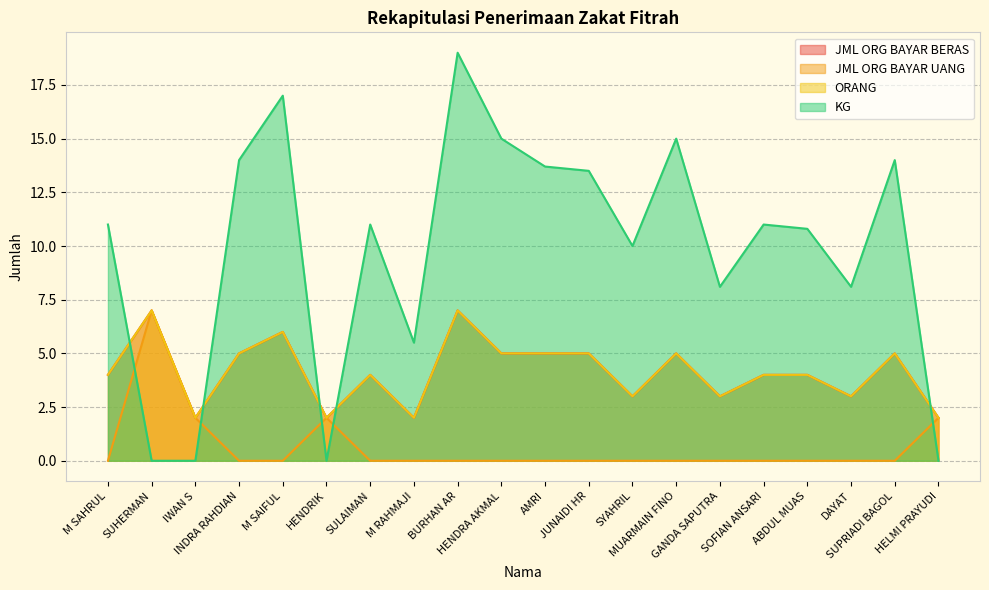

True or false: KG and JML ORG BAYAR UANG cross at least once.

True